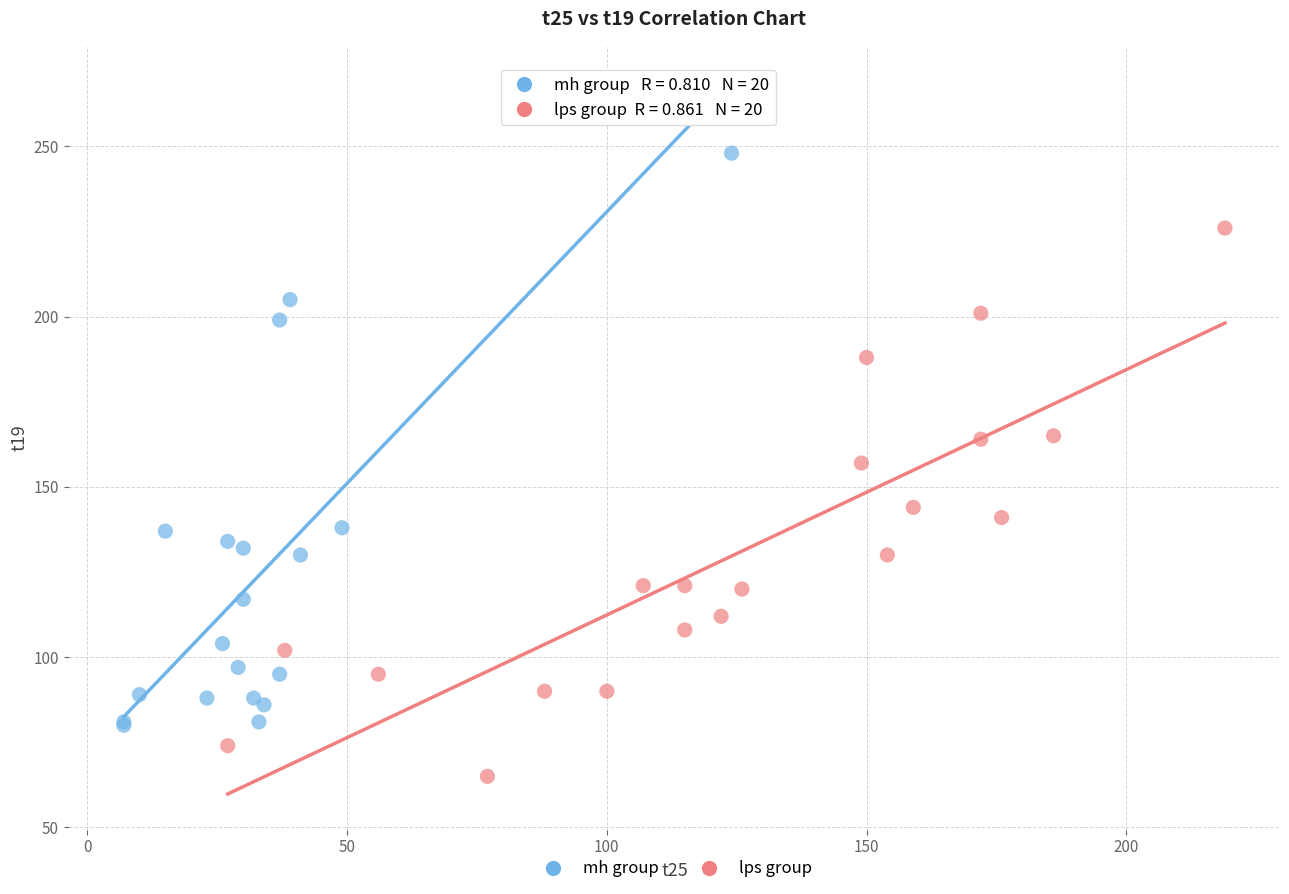

Which series contains the lowest Y value?

lps group